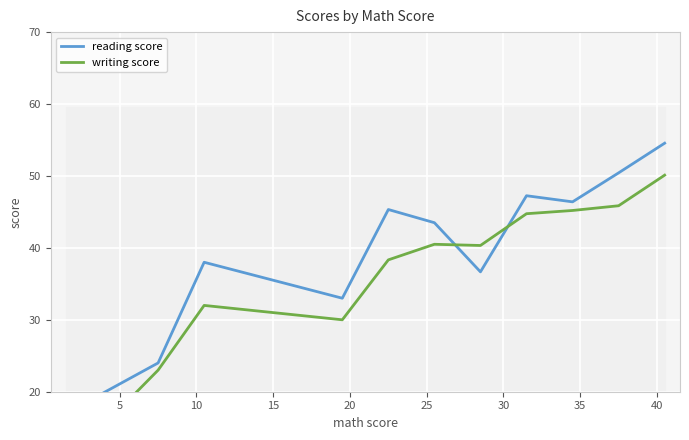

How many data points in reading score are above 43?

6